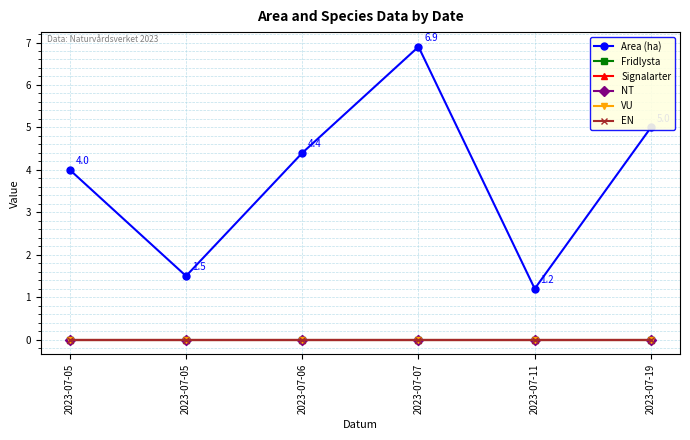

Does the chart have visible grid lines?

Yes